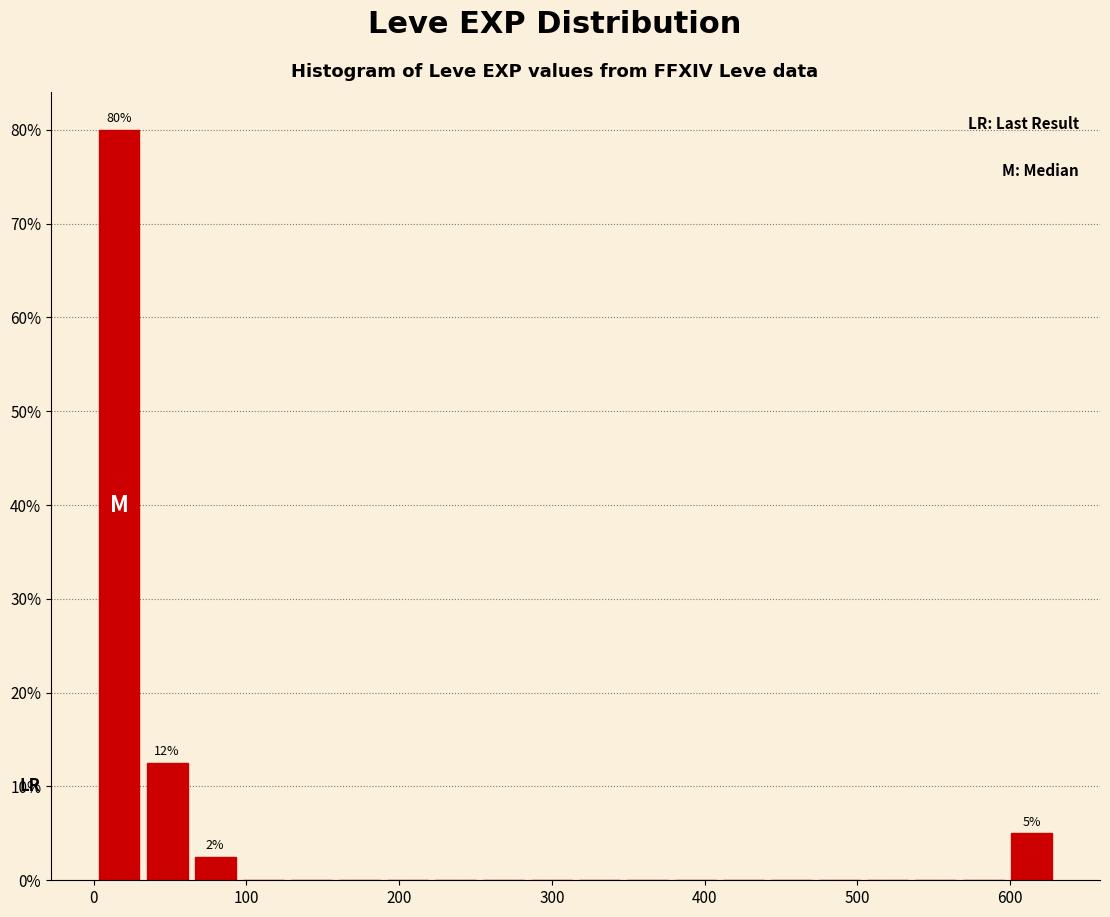

Around what value on the x-axis is the tallest bar? Give the approximate position of its centre, as read against the axis.

20